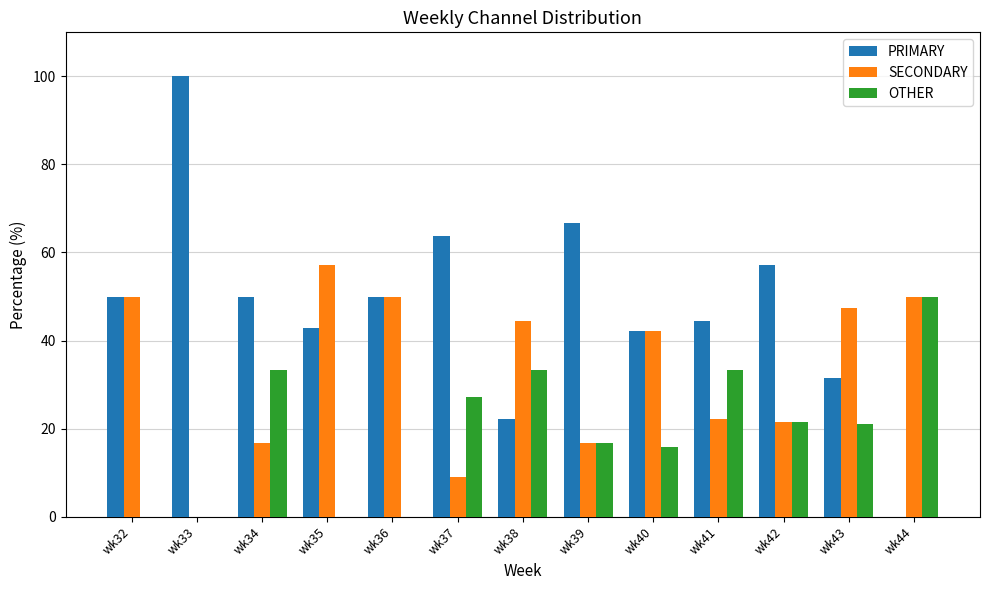

The value of SECONDARY at wk38 is 75.4. True or false?

False